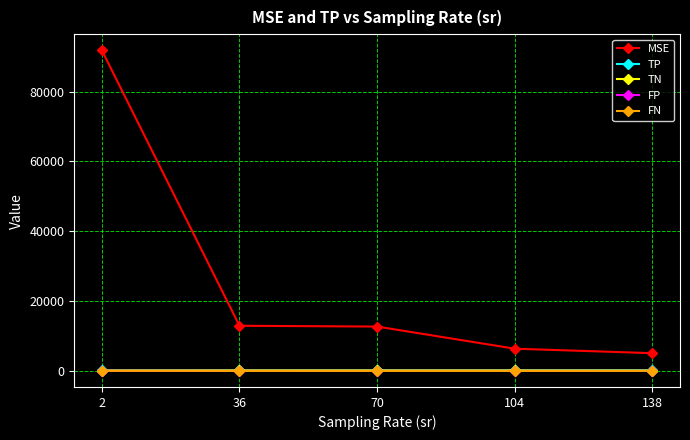

Does the chart have visible grid lines?

Yes